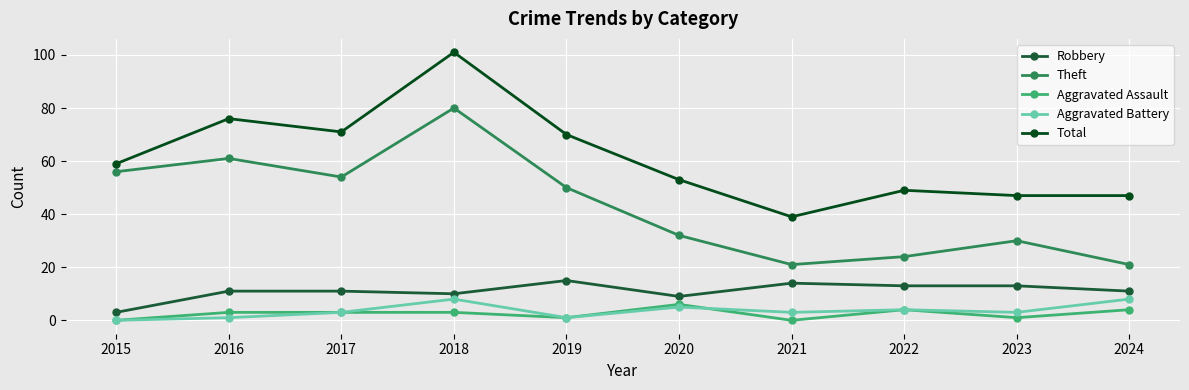

The value of Aggravated Battery at 2021 is 3. True or false?

True